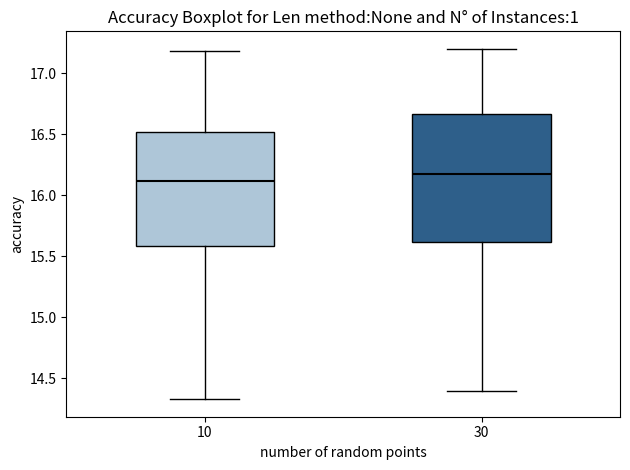

Reading left to right, transcribe this box plot: for each box, give where its median line is, the range the box spans, and where its two whiskers end, as read against the y-axis. The values are not printed on the chart, so give them approximately, as read against the axis.

10: median 16.10, box 15.60 to 16.50, whiskers 14.35 to 17.20
30: median 16.20, box 15.60 to 16.65, whiskers 14.40 to 17.20